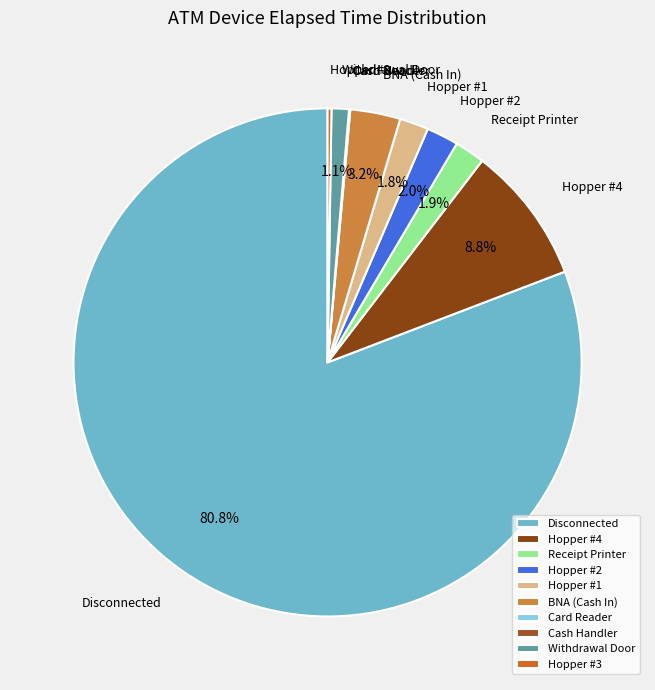

To the nearest percent, what is the difference between the largest and smallest slice percentages?

81%